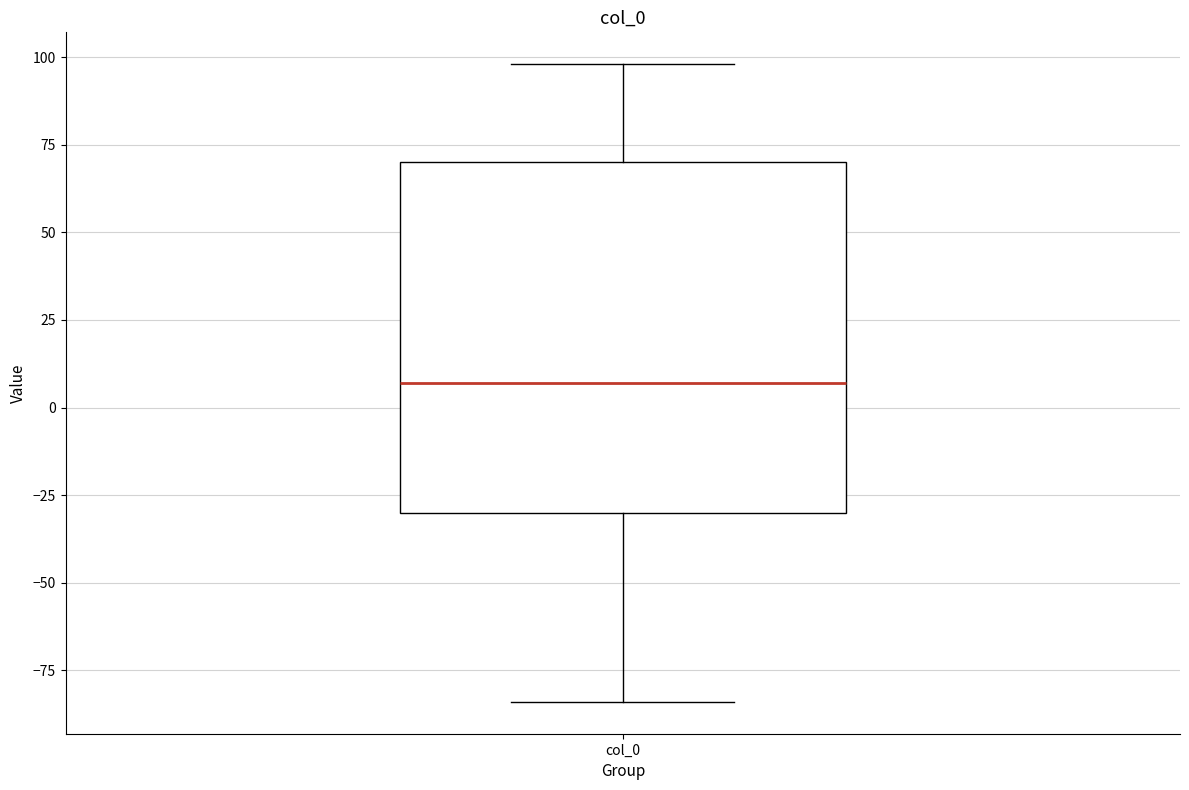

Read this box plot against the y-axis: the position of the median line, the range covered by the box, and the ends of both whiskers. The values are not printed on the chart, so give them approximately, as read against the axis.

median 5, box -30 to 70, whiskers -85 to 100